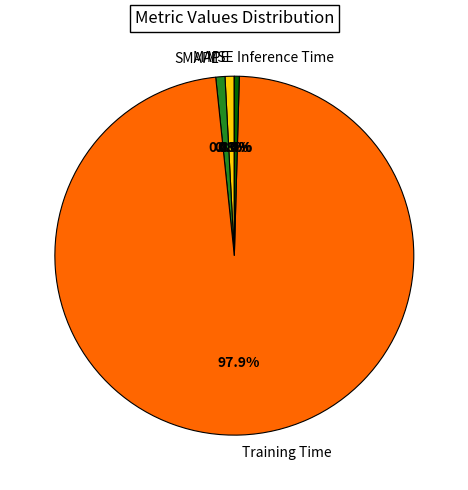

Which category has the biggest portion of the pie?

Training Time